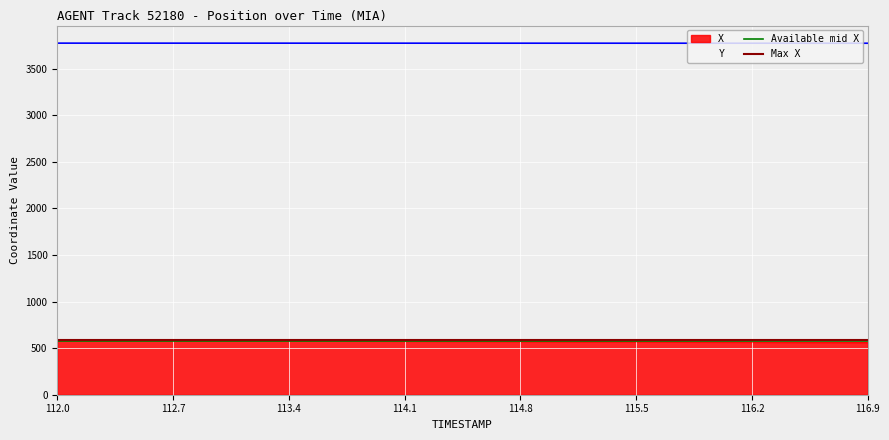

True or false: X and Y cross at least once.

False